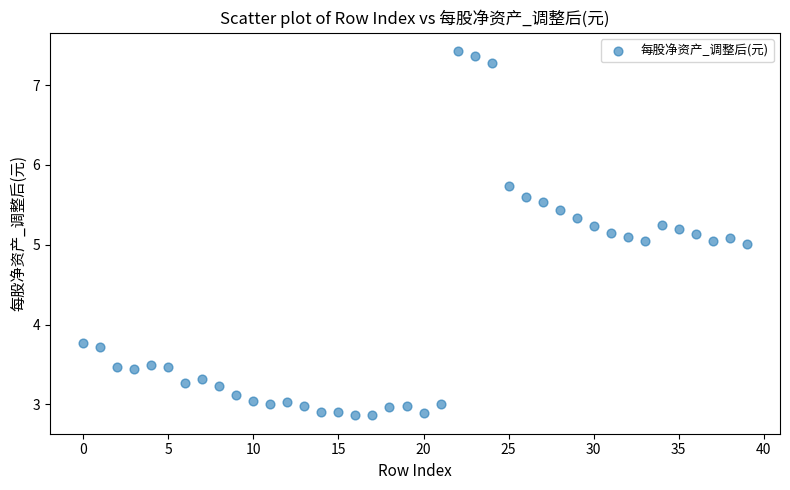

What is the range of Y values (max minus min)?

4.6